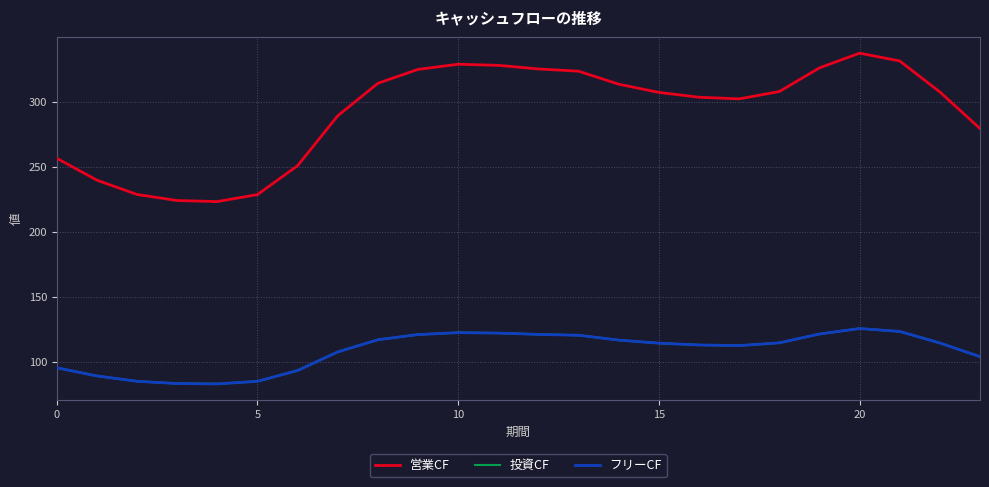

Is this an area chart (filled region under the line)?

No